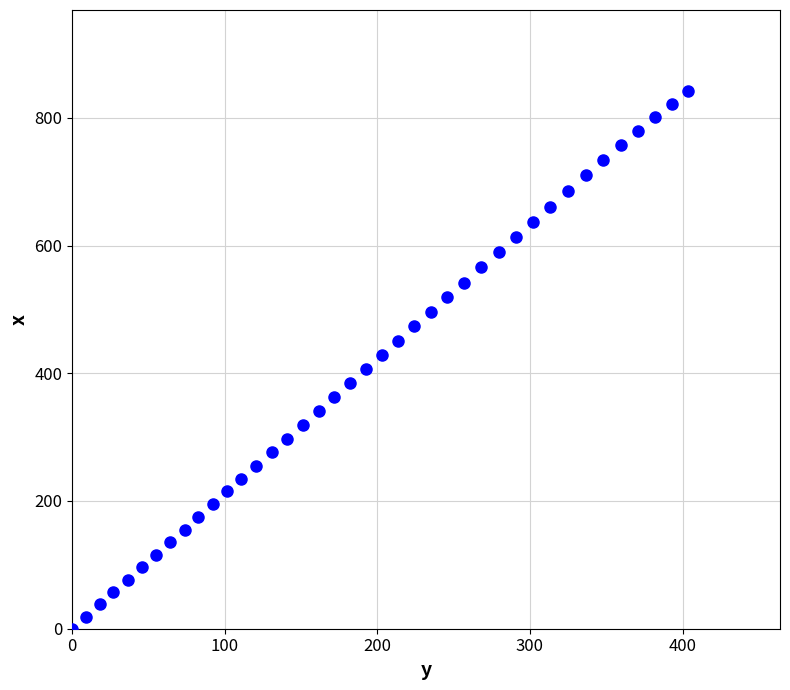

What is the range of Y values (max minus min)?

842.4